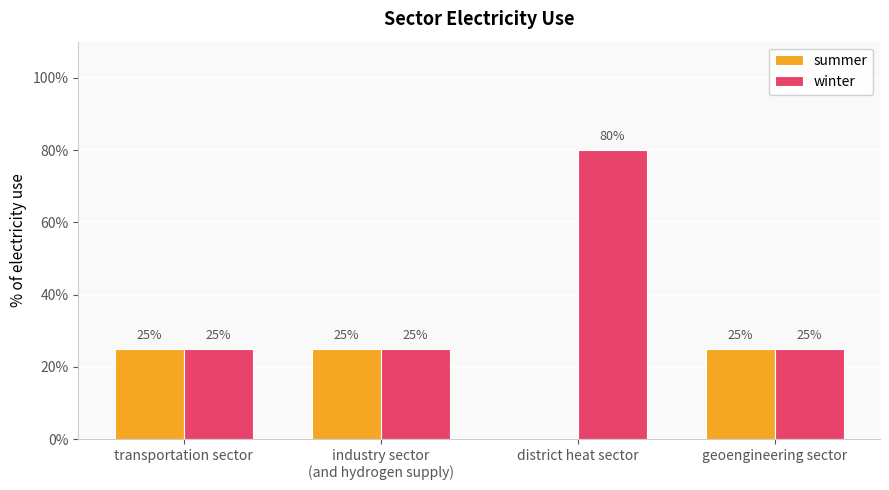

Which series changed the most between industry sector
(and hydrogen supply) and geoengineering sector?

summer